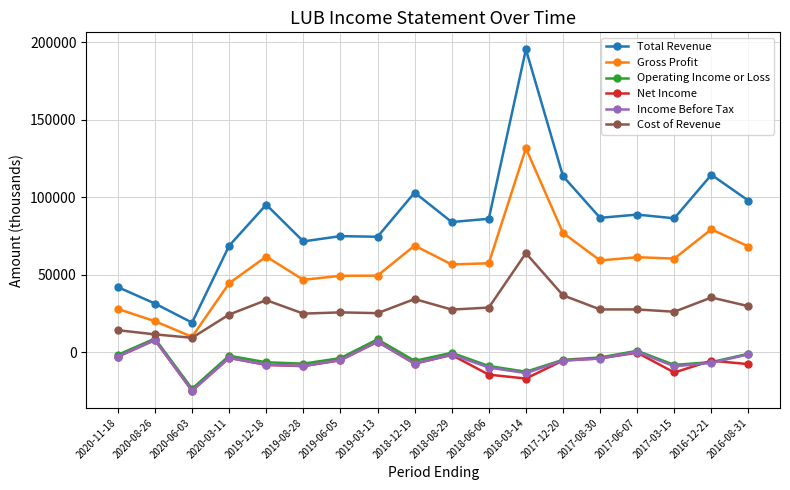

At which category does Operating Income or Loss reach its first local peak?

2020-08-26